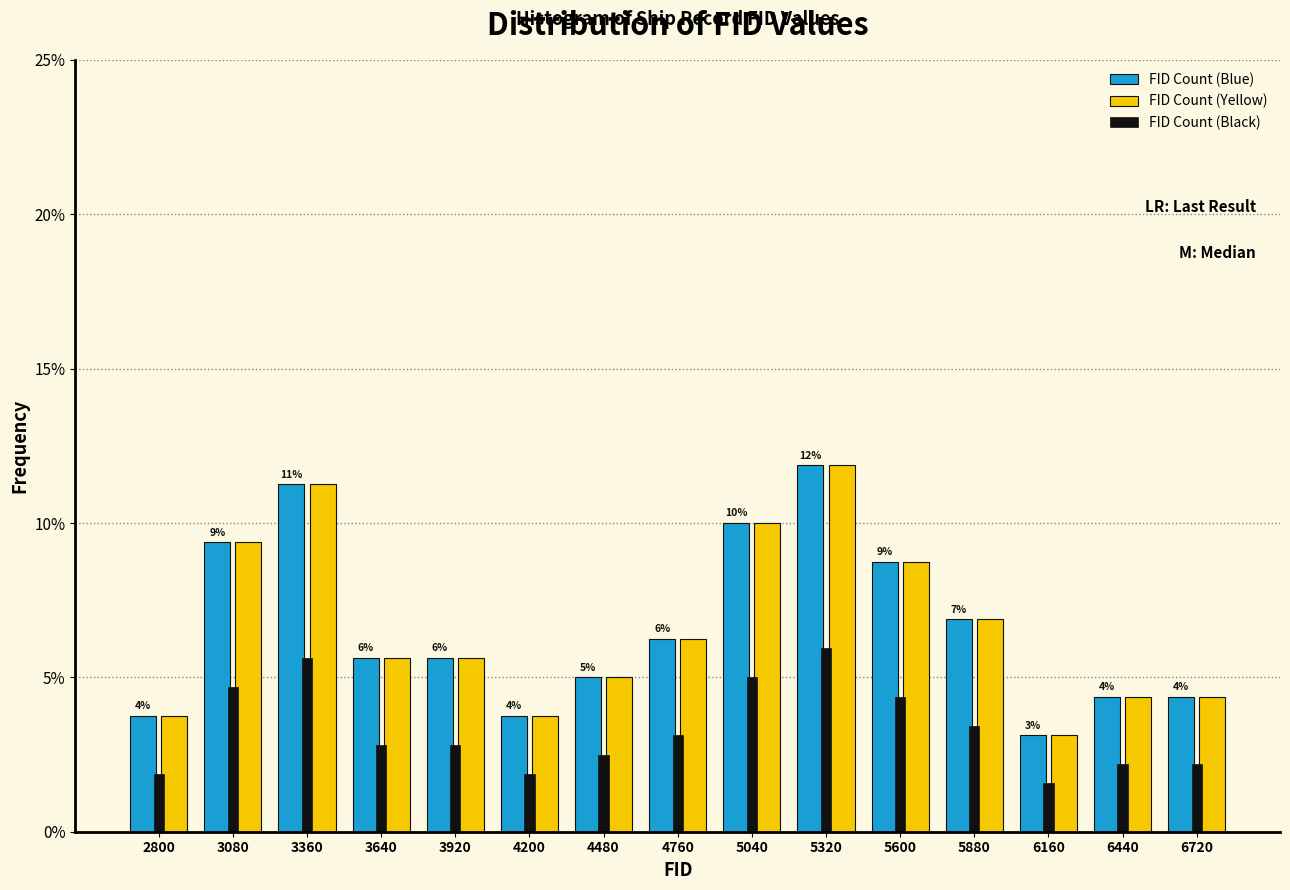

What is the spread (max minus min) of values at 5600?

4.4